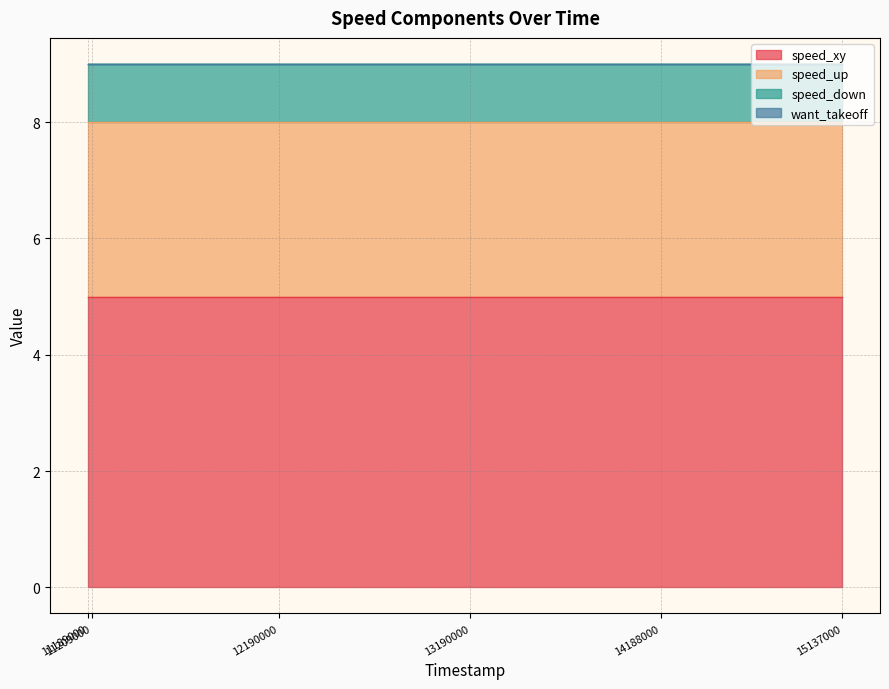

Reading left to right, transcribe all the data shown in this chart.

speed_xy: 11189000=5	11209000=5	12190000=5	13190000=5	14188000=5	15137000=5
speed_up: 11189000=3	11209000=3	12190000=3	13190000=3	14188000=3	15137000=3
speed_down: 11189000=1	11209000=1	12190000=1	13190000=1	14188000=1	15137000=1
want_takeoff: 11189000=0	11209000=0	12190000=0	13190000=0	14188000=0	15137000=0